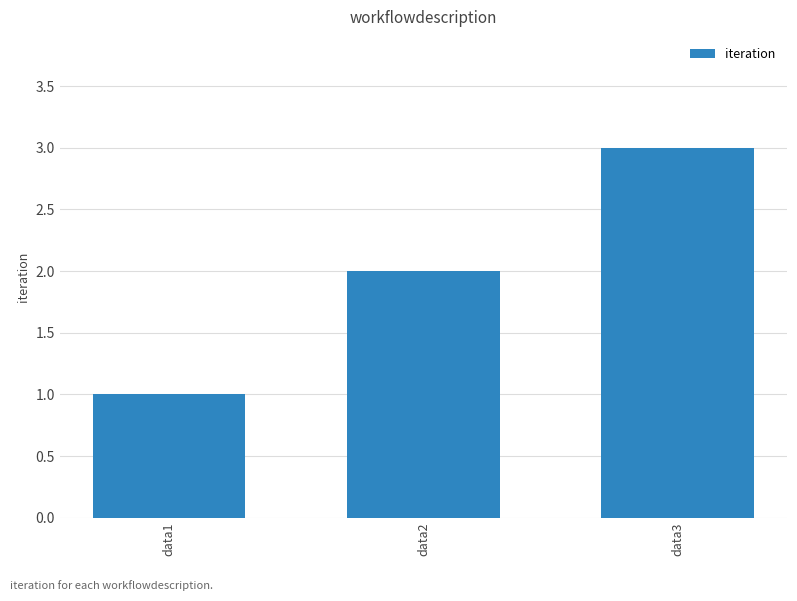

What is the difference between the maximum and minimum values?

2